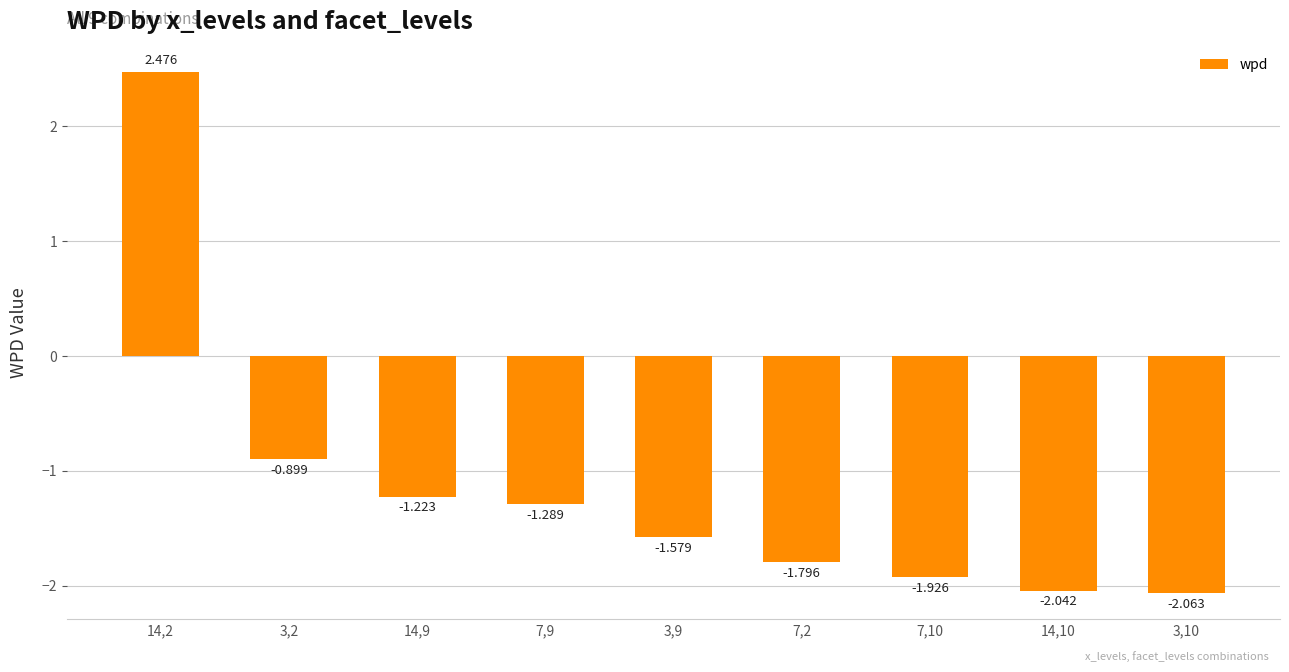

What is the change in value from 14,2 to 7,10?

-4.4